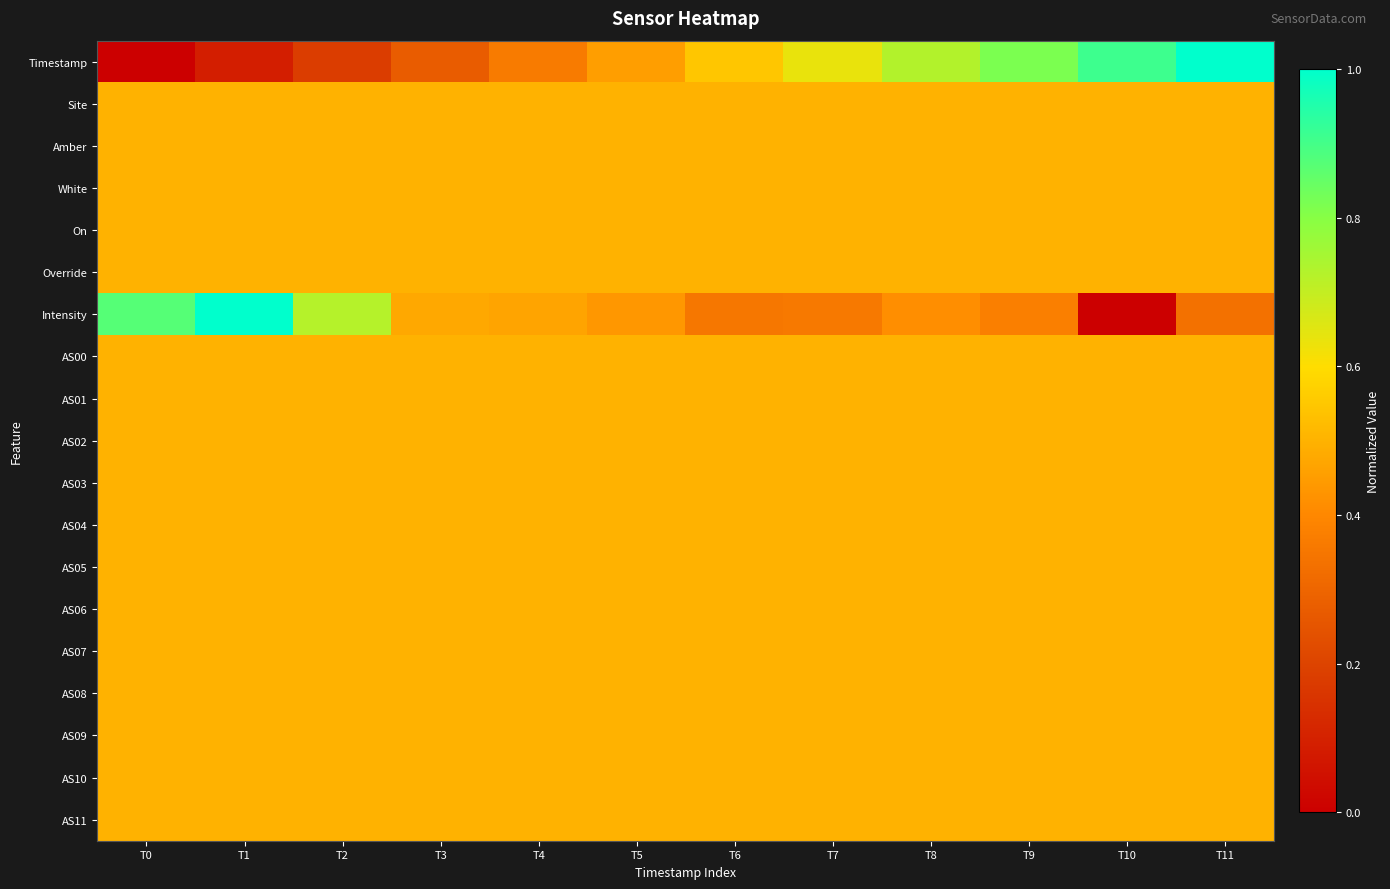

What is the difference between the highest and lowest values at T10?

0.9